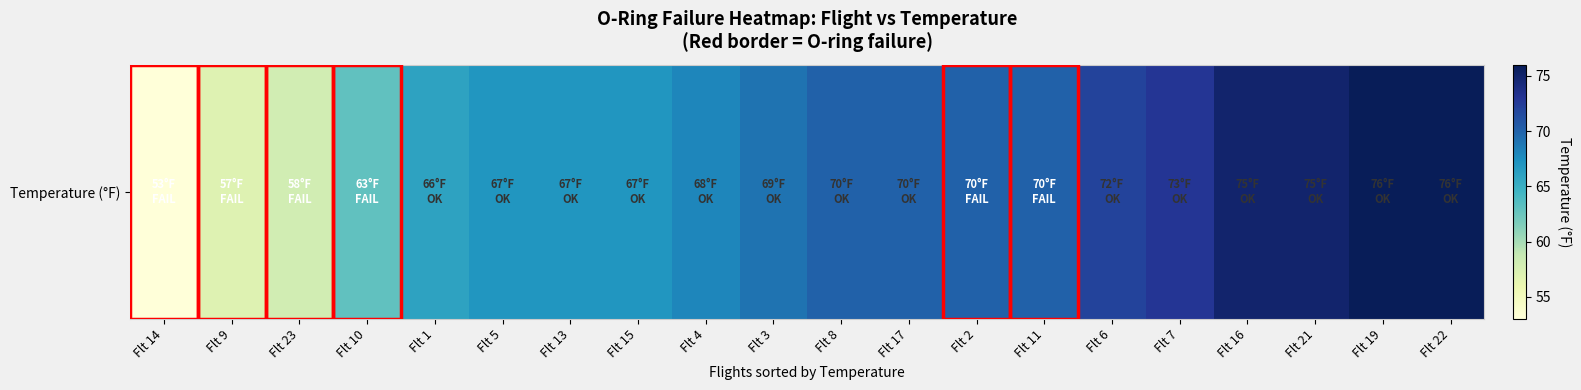

The value at Flt 5 is 67. True or false?

True